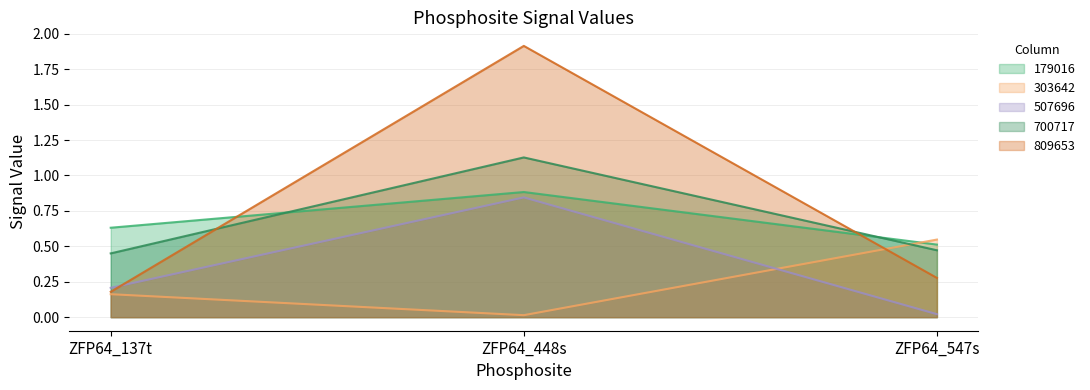

What is the difference between the maximum and minimum values in the 303642 series?

0.5